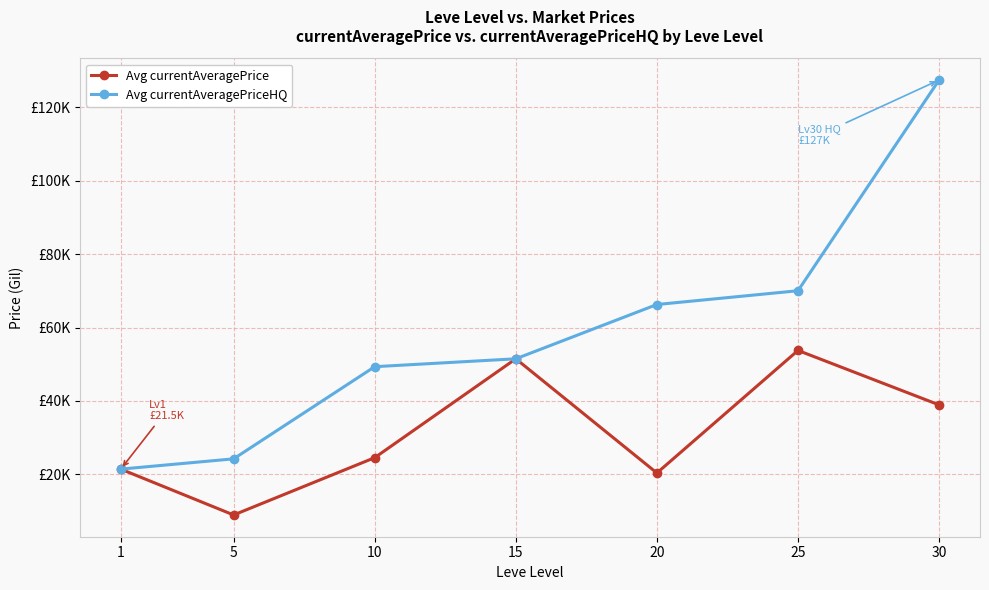

Reading right to left, extract all data points from this chart.

Avg currentAveragePrice: 30=38942.8	25=53761.2	20=20400.0	15=51486.3	10=24572.7	5=8971.3	1=21455.1
Avg currentAveragePriceHQ: 30=127377.4	25=70015.0	20=66263.5	15=51486.3	10=49339.3	5=24252.8	1=21455.1